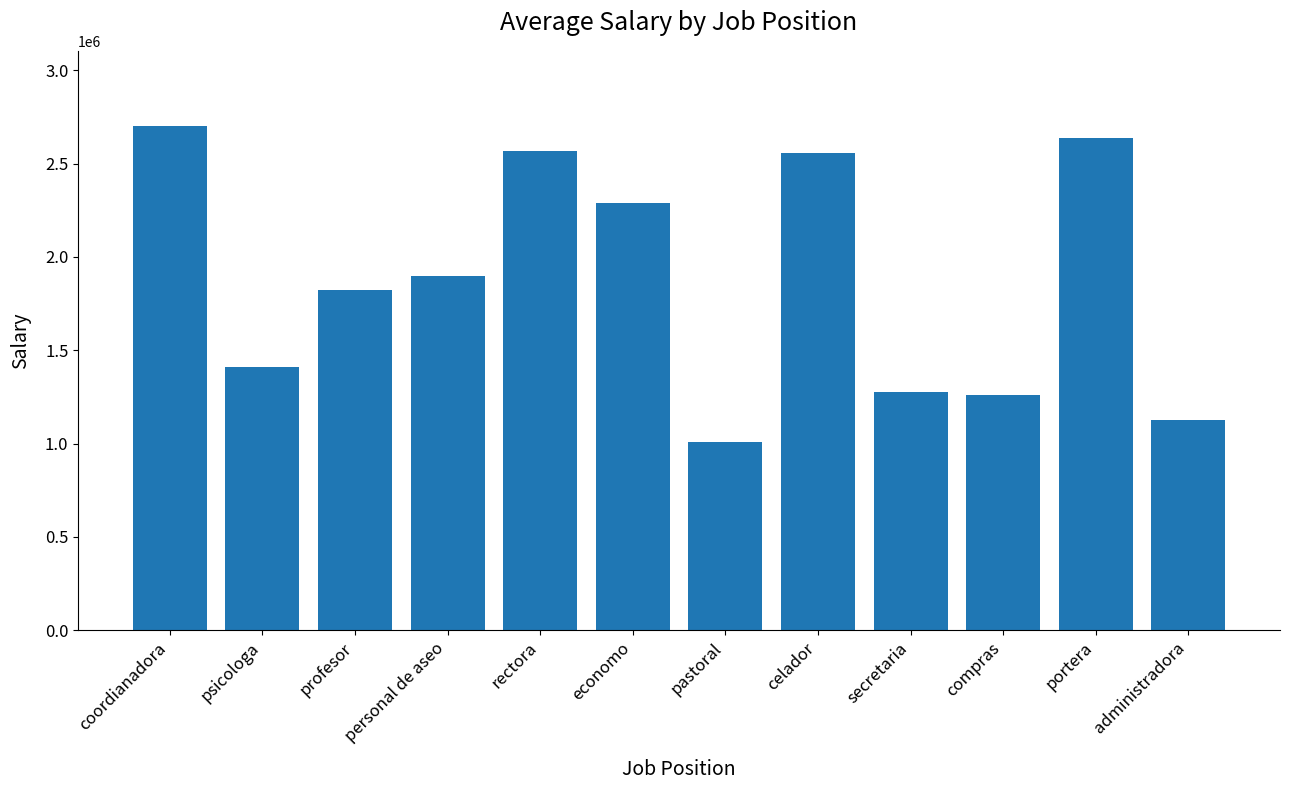

What is the label of the 4th bar from the left?

personal de aseo